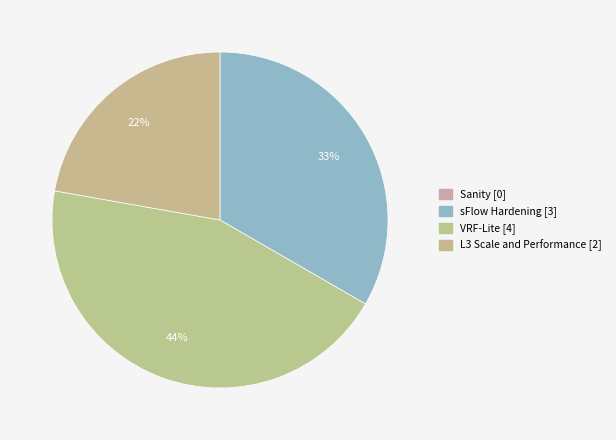

Is there a majority slice in this chart?

No